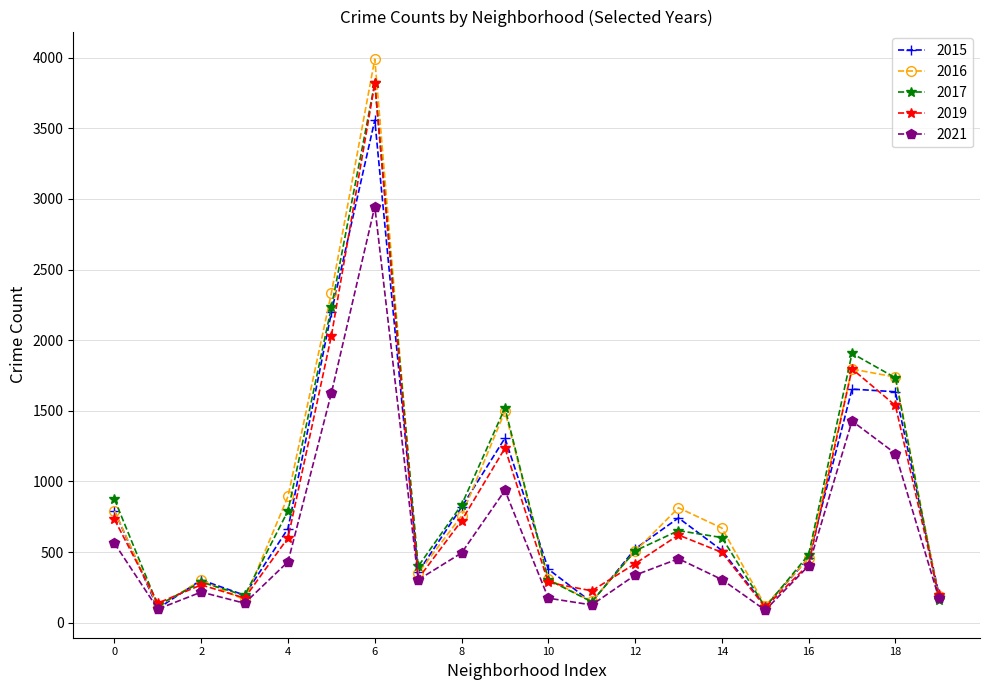

True or false: 2016 has more than 0 interior local peaks.

True